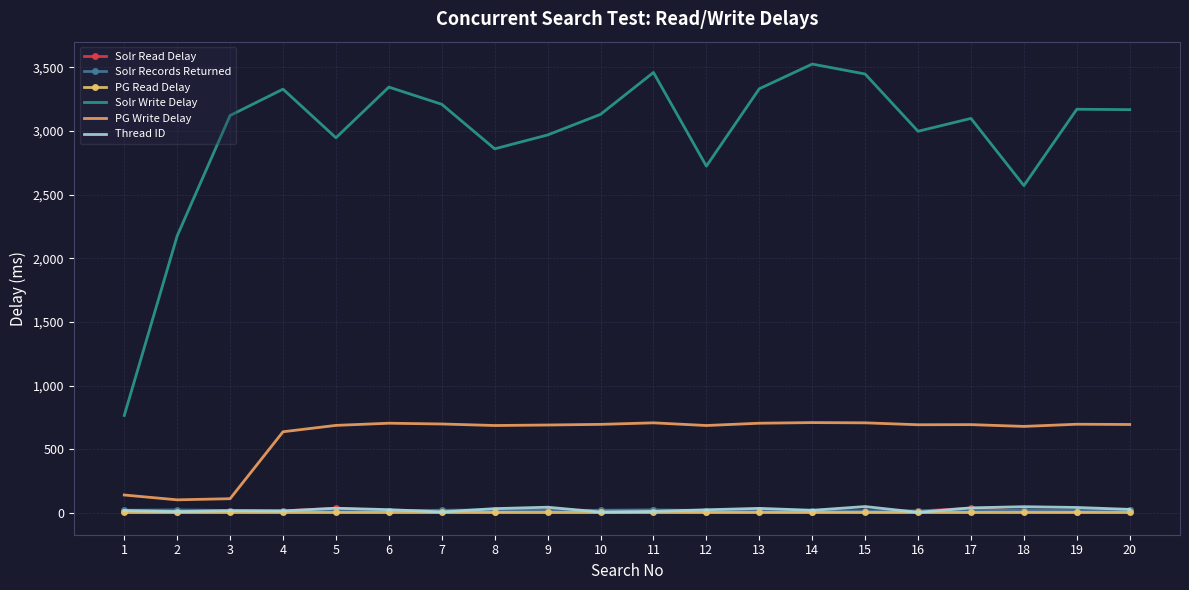

Which series has the largest total across all categories?

Solr Write Delay